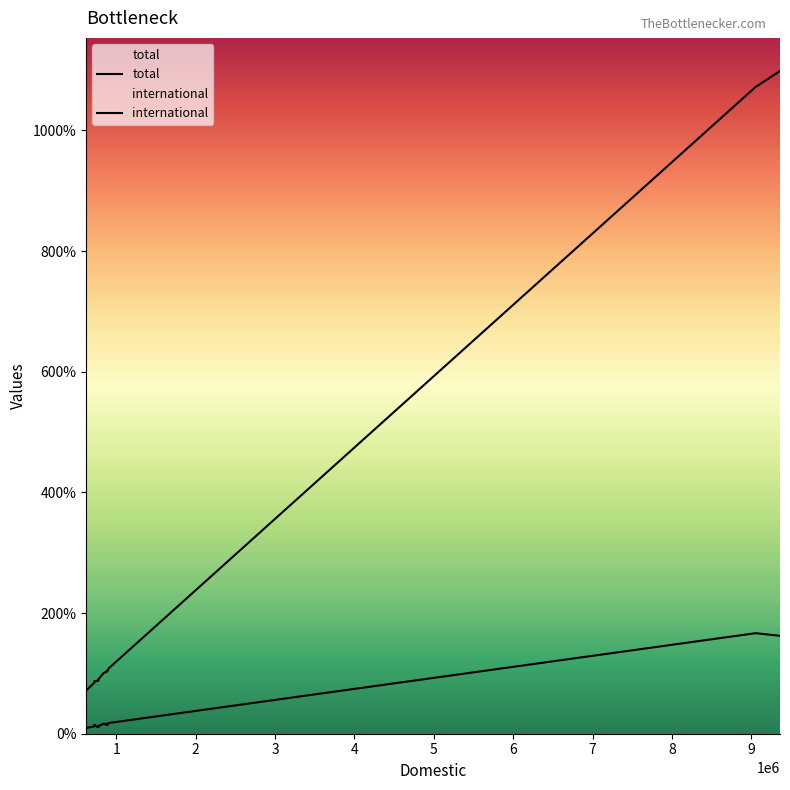

What is the difference between the maximum and second lowest values in the total series?

10243166